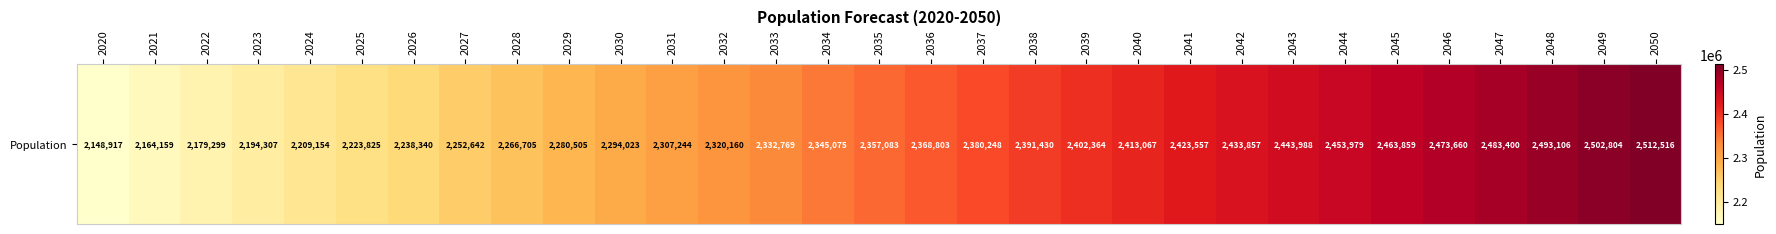

What value does the data have at 2020, to the nearest 50?

2148900